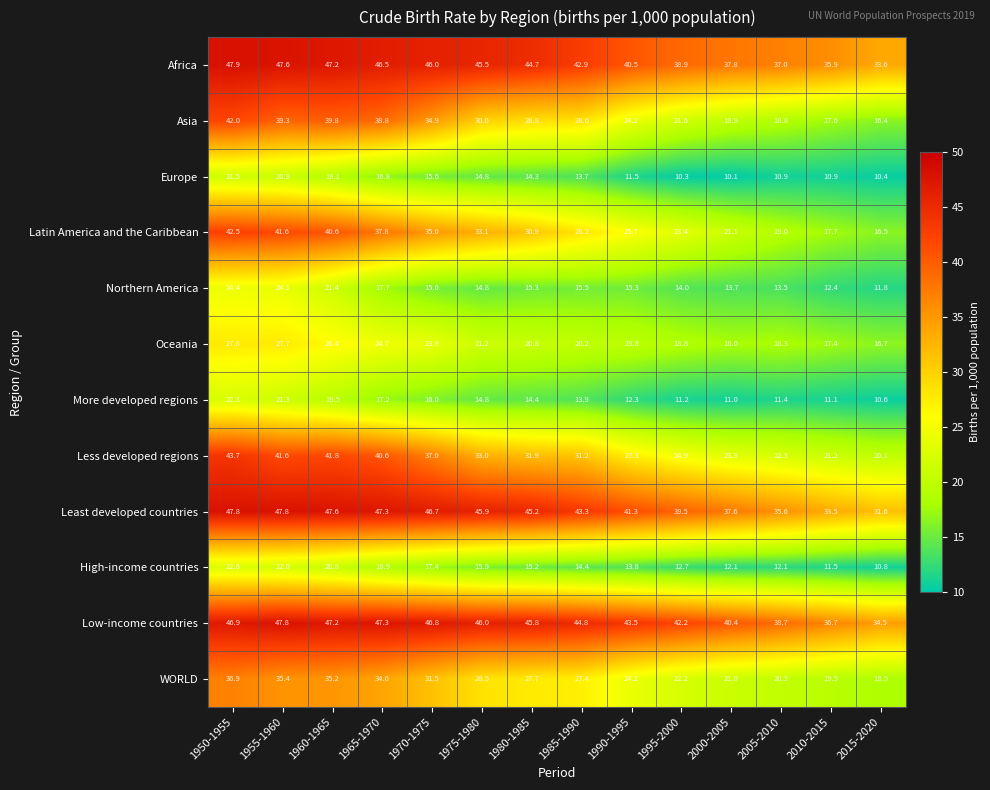

The High-income countries series shows 4.1 at 2000-2005. True or false?

False